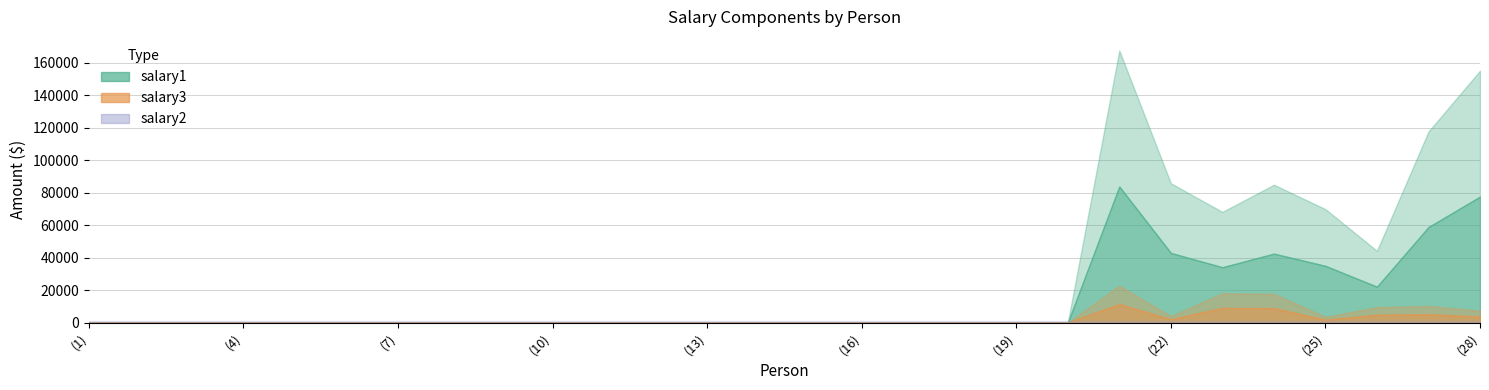

Does the chart have visible grid lines?

Yes